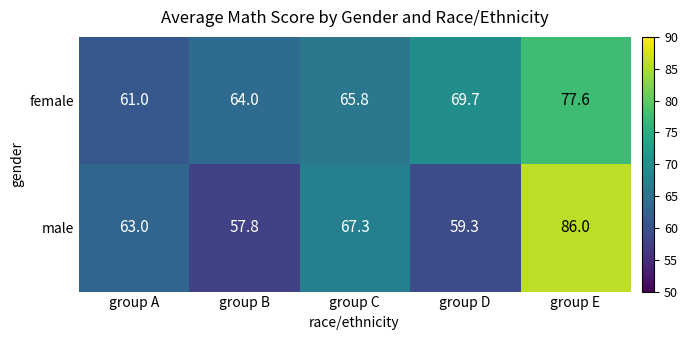

At how many categories does at least one series exceed 65?

3